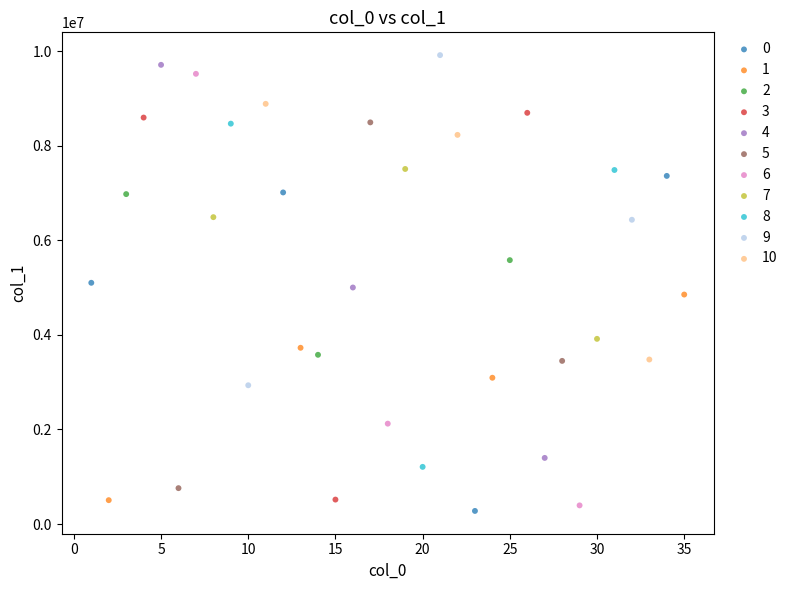

What are all the series names shown in the legend?

0, 1, 2, 3, 4, 5, 6, 7, 8, 9, 10